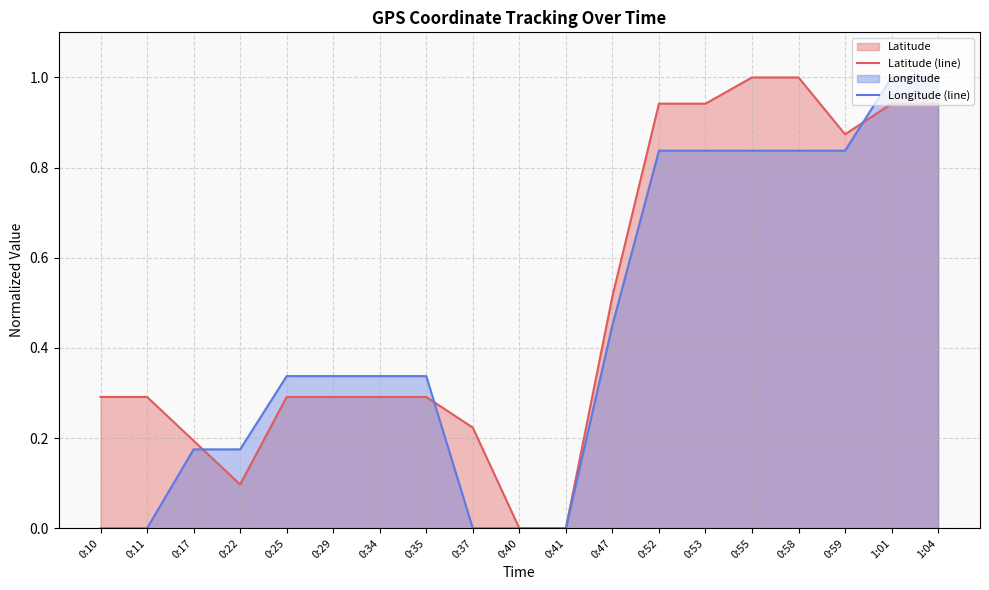

Which series has the largest total across all categories?

Latitude (line)